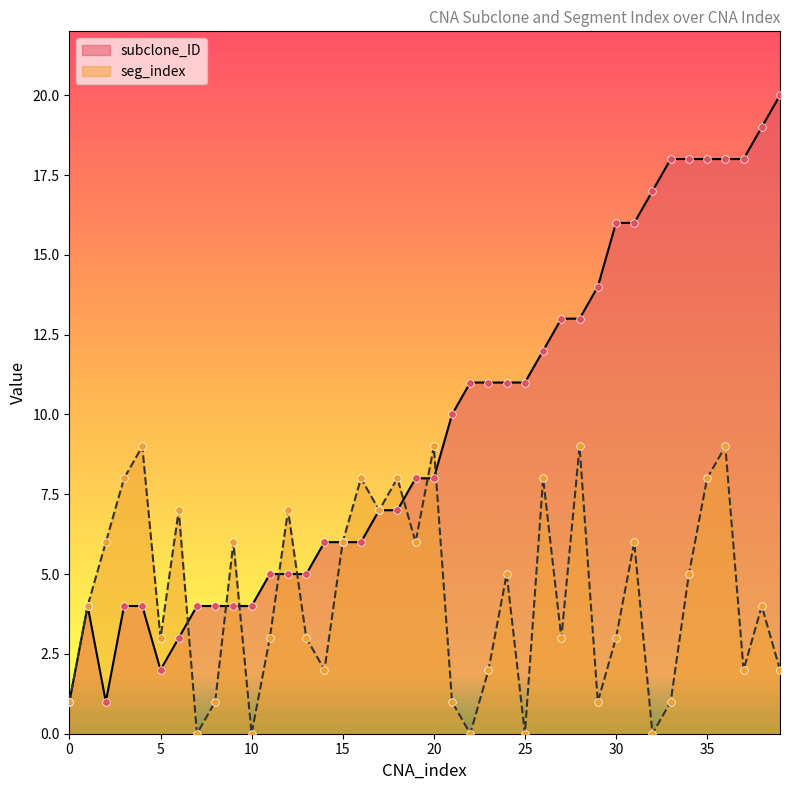

Which series has the widest spread of Y values?

subclone_ID